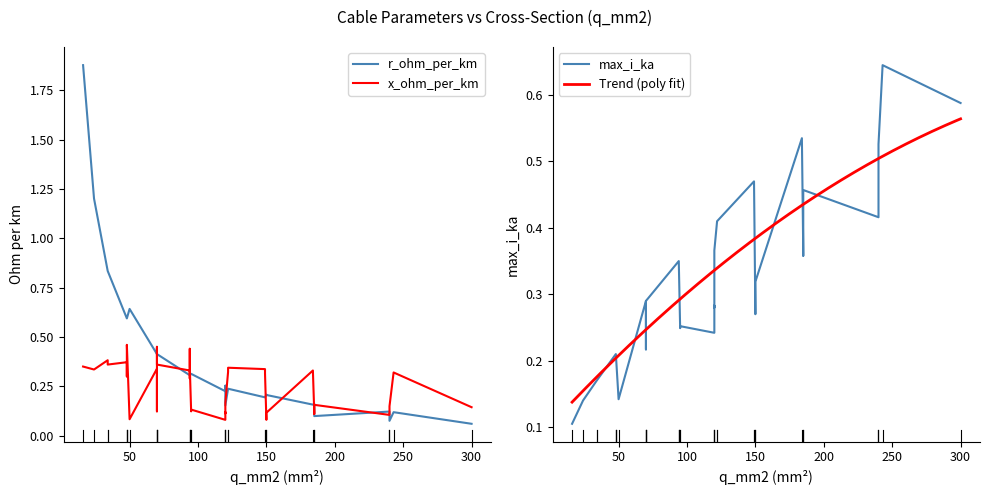

What is the difference between the max_i_ka values at 23 and 39?

0.2